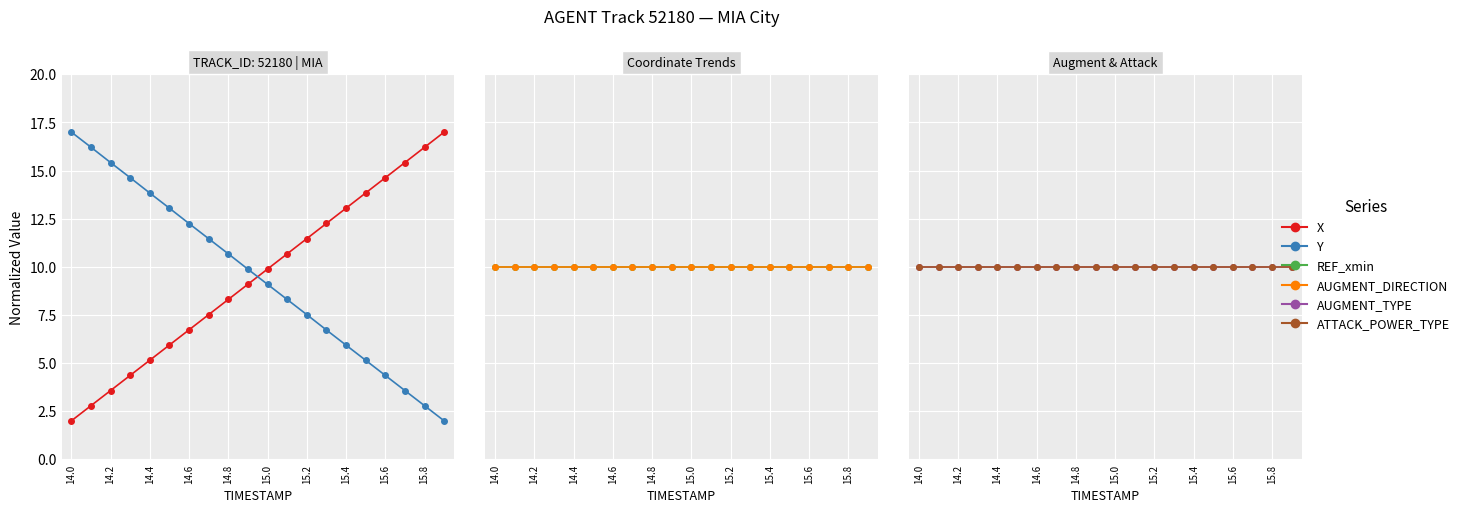

Reading right to left, extract all data points from this chart.

X: 17.0	16.2	15.4	14.6	13.8	13.0	12.3	11.5	10.7	9.9	9.1	8.3	7.5	6.7	5.9	5.2	4.4	3.6	2.8	2.0
Y: 2.0	2.8	3.6	4.4	5.1	5.9	6.7	7.5	8.3	9.1	9.9	10.7	11.5	12.2	13.0	13.8	14.6	15.4	16.2	17.0
REF_xmin: 10.0	10.0	10.0	10.0	10.0	10.0	10.0	10.0	10.0	10.0	10.0	10.0	10.0	10.0	10.0	10.0	10.0	10.0	10.0	10.0
AUGMENT_DIRECTION: 10.0	10.0	10.0	10.0	10.0	10.0	10.0	10.0	10.0	10.0	10.0	10.0	10.0	10.0	10.0	10.0	10.0	10.0	10.0	10.0
AUGMENT_TYPE: 10.0	10.0	10.0	10.0	10.0	10.0	10.0	10.0	10.0	10.0	10.0	10.0	10.0	10.0	10.0	10.0	10.0	10.0	10.0	10.0
ATTACK_POWER_TYPE: 10.0	10.0	10.0	10.0	10.0	10.0	10.0	10.0	10.0	10.0	10.0	10.0	10.0	10.0	10.0	10.0	10.0	10.0	10.0	10.0